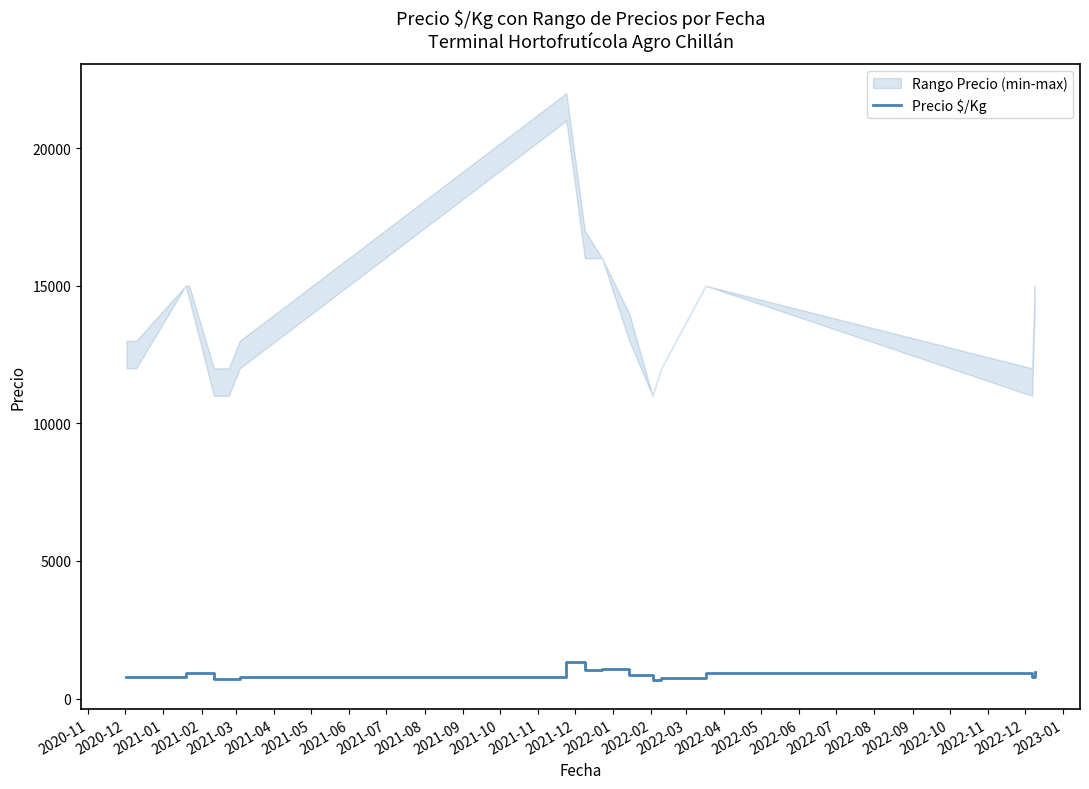

What is the highest value of the Precio $/Kg series?

1344